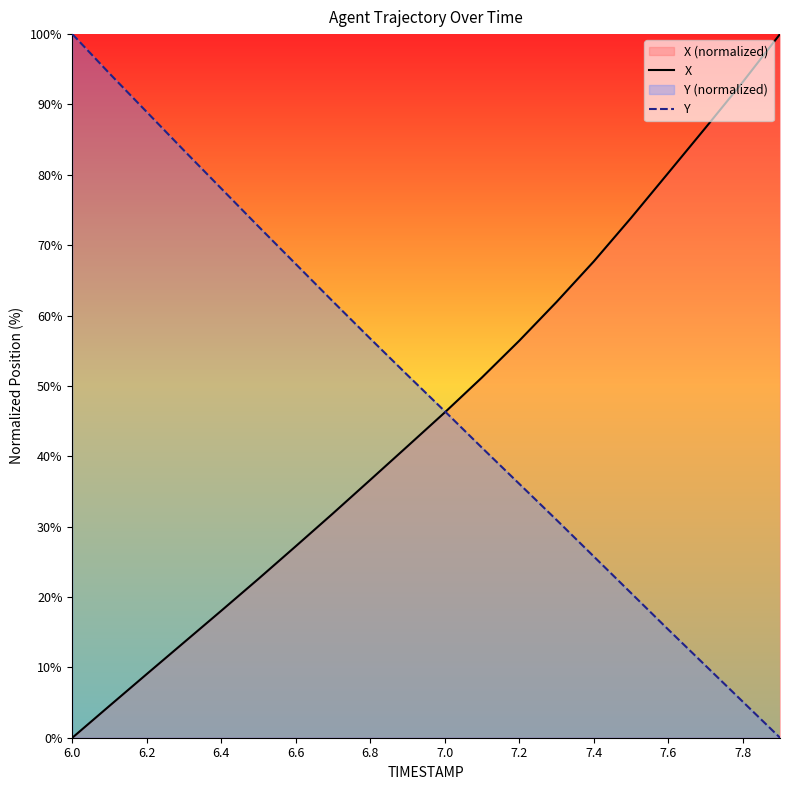

How many data points does each series have?

20